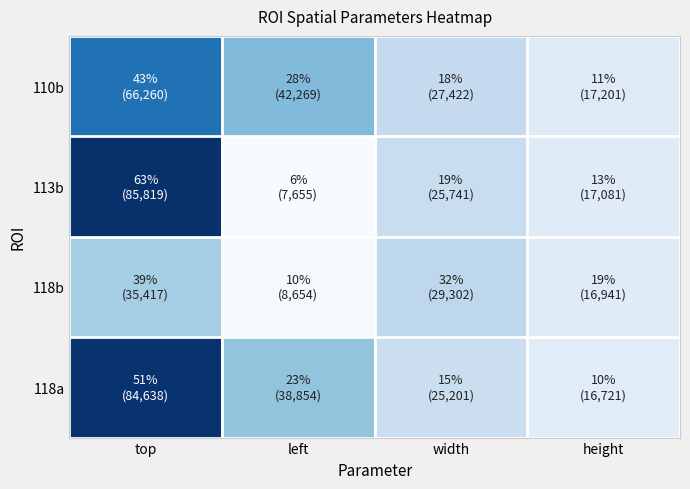

Which series has the widest spread of values?

113b